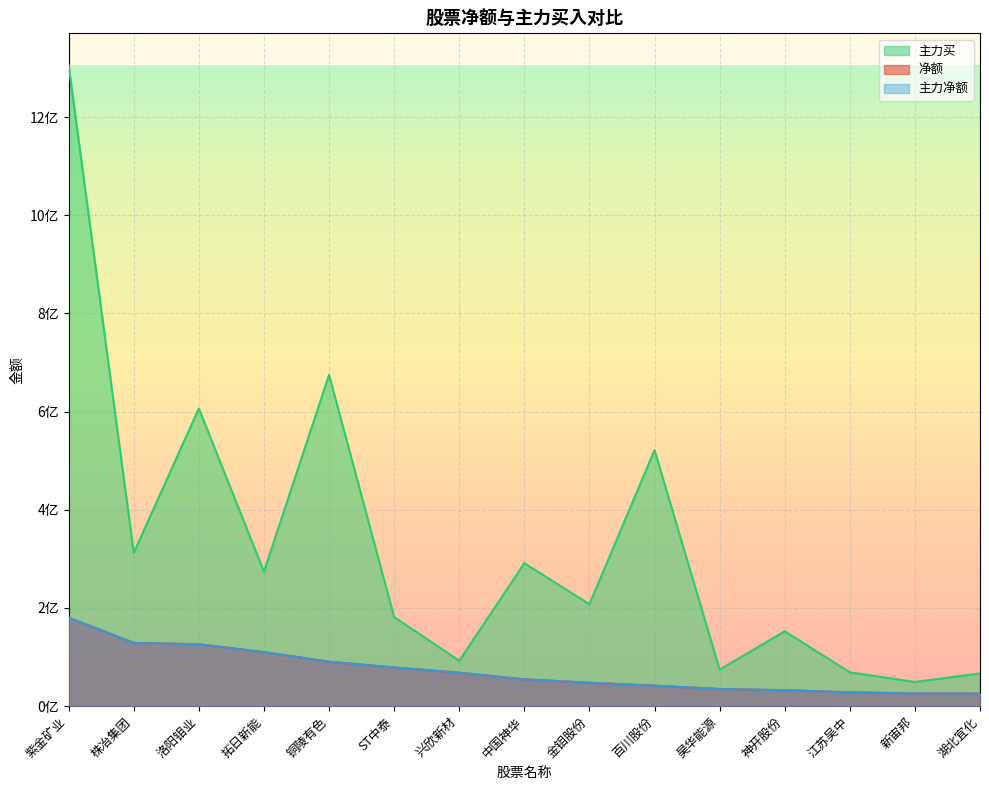

Is it true that 主力买 equals 299647618 at 洛阳钼业?

False